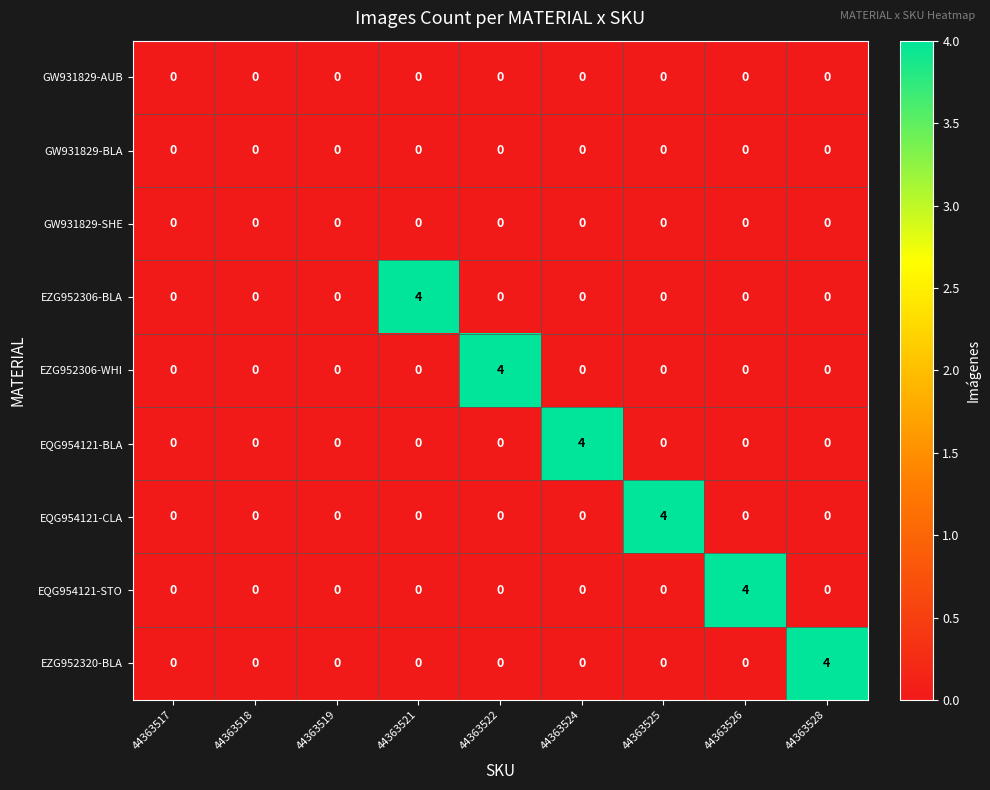

The value of EQG954121-BLA at 44363519 is 3. True or false?

False